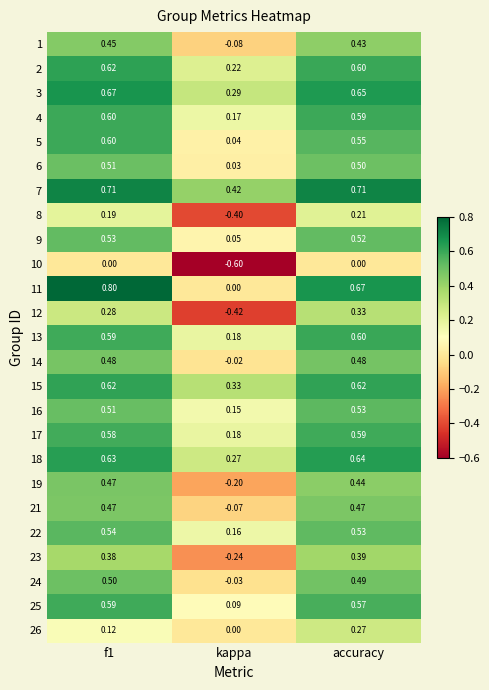

What is the total value across all series at f1?

12.4